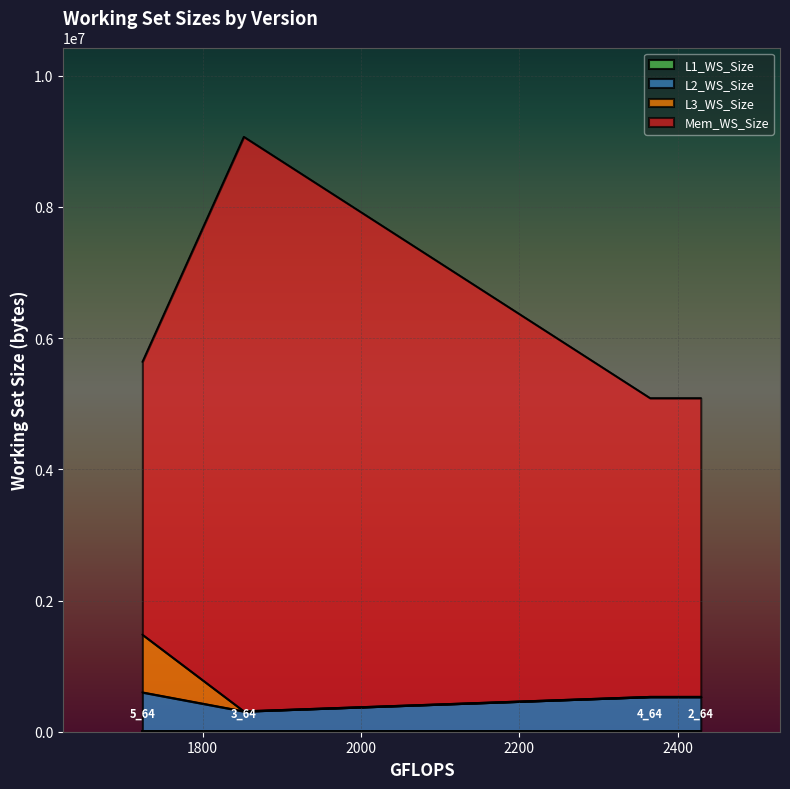

How many distinct data groups are displayed?

4